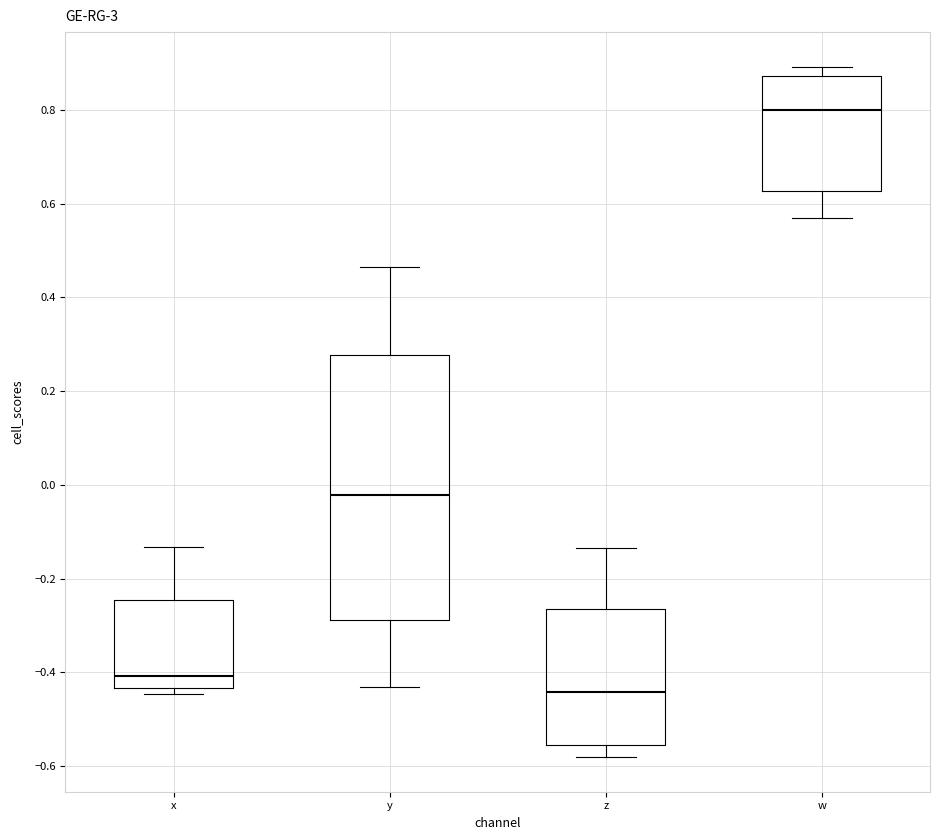

Where does the median line of the box for y sit on the y-axis? The values are not printed on the chart, so give them approximately, as read against the axis.

-0.02